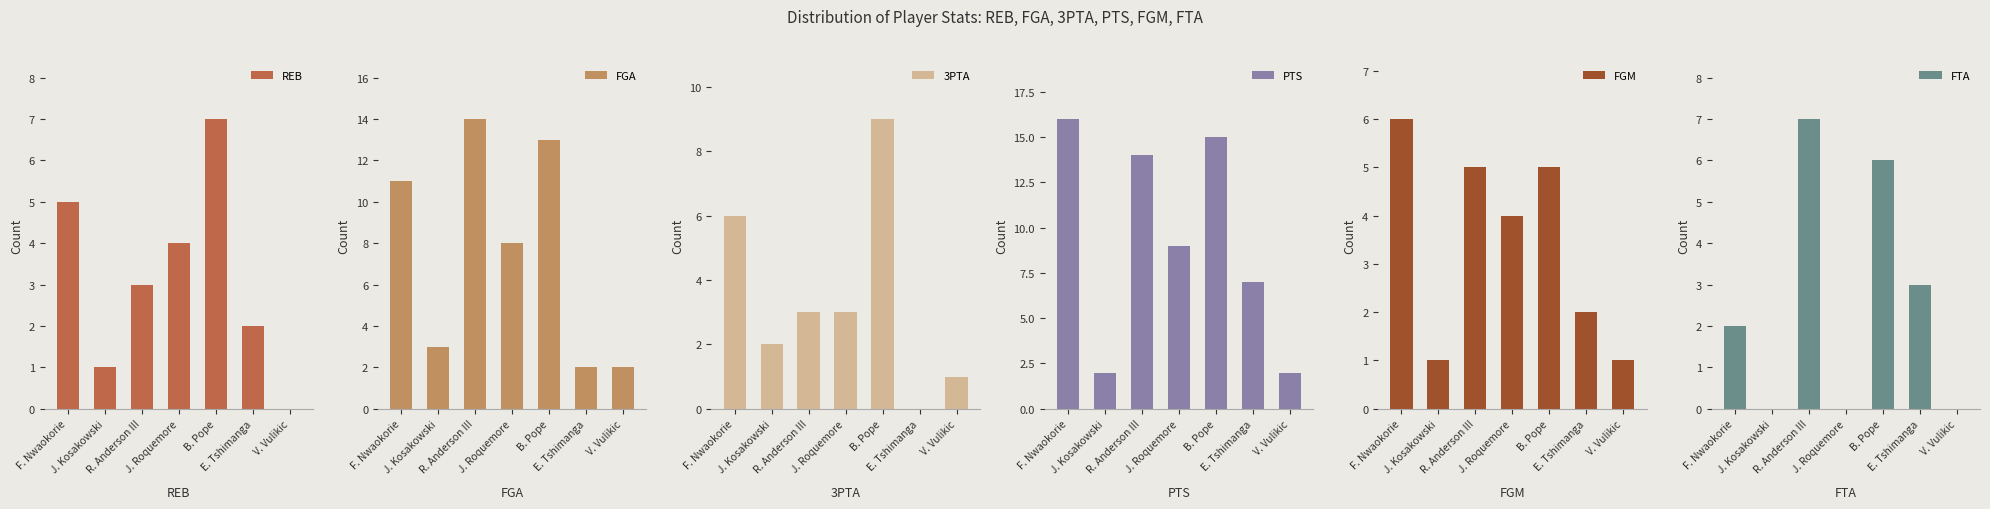

At which category does the chart reach its minimum across all series?

V. Vulikic